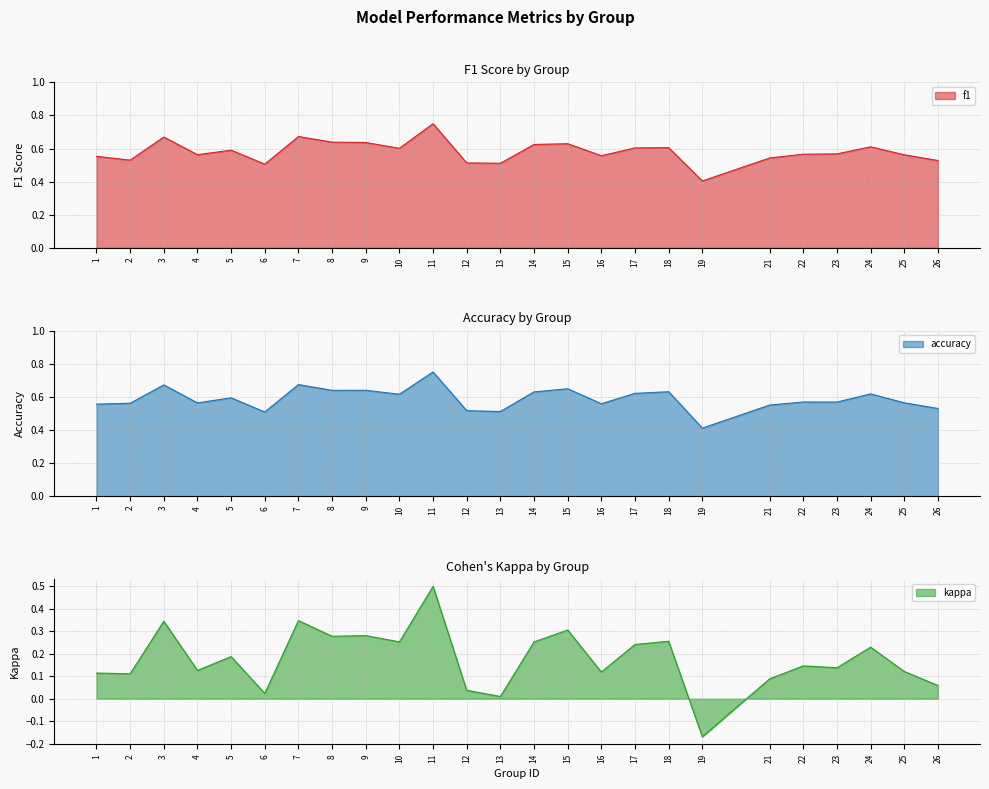

True or false: kappa and f1 cross at least once.

False